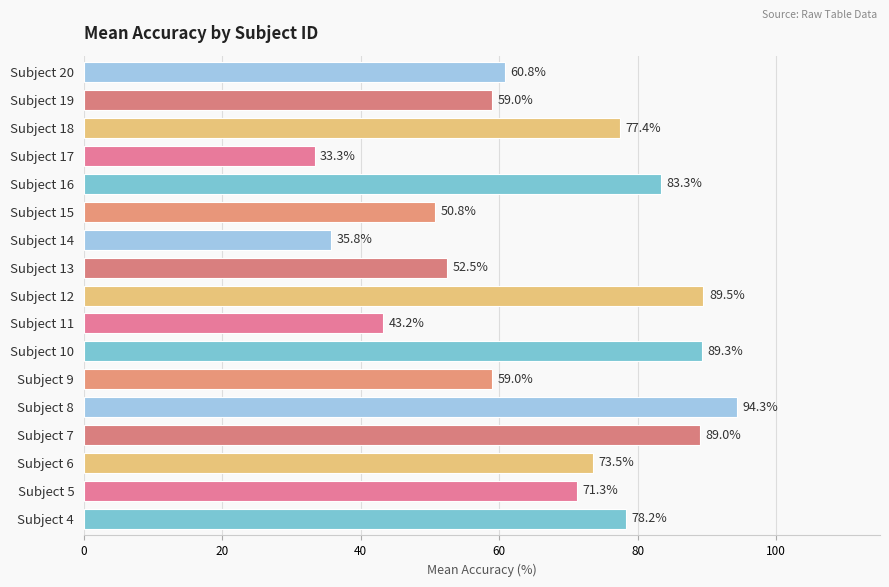

The value at Subject 12 is 29.8. True or false?

False